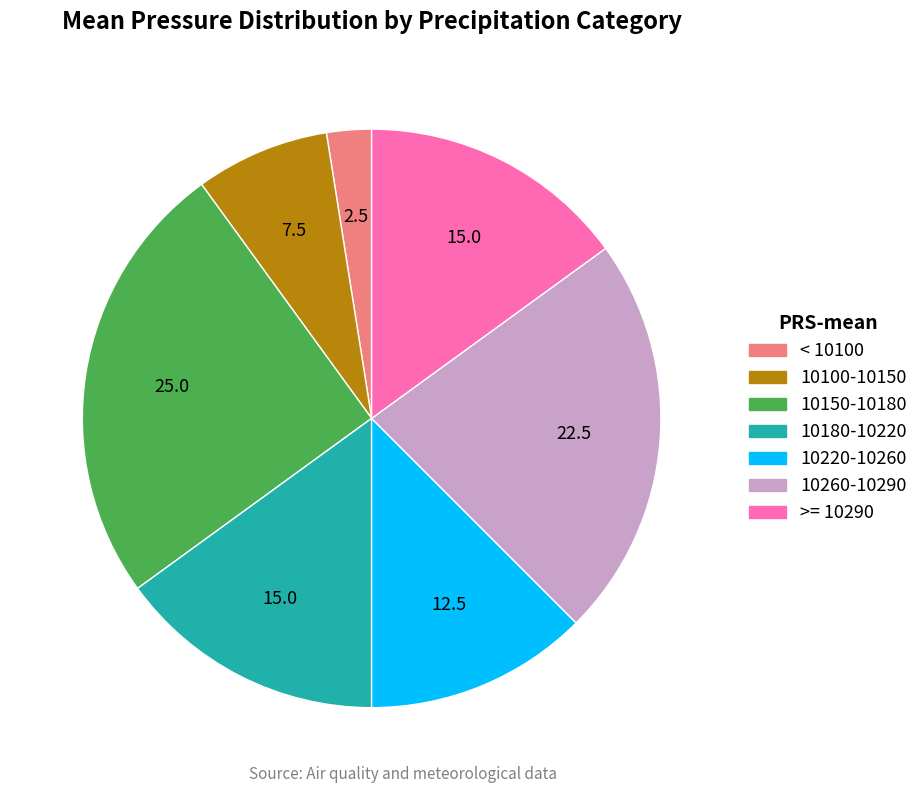

Does any single category account for the majority?

No